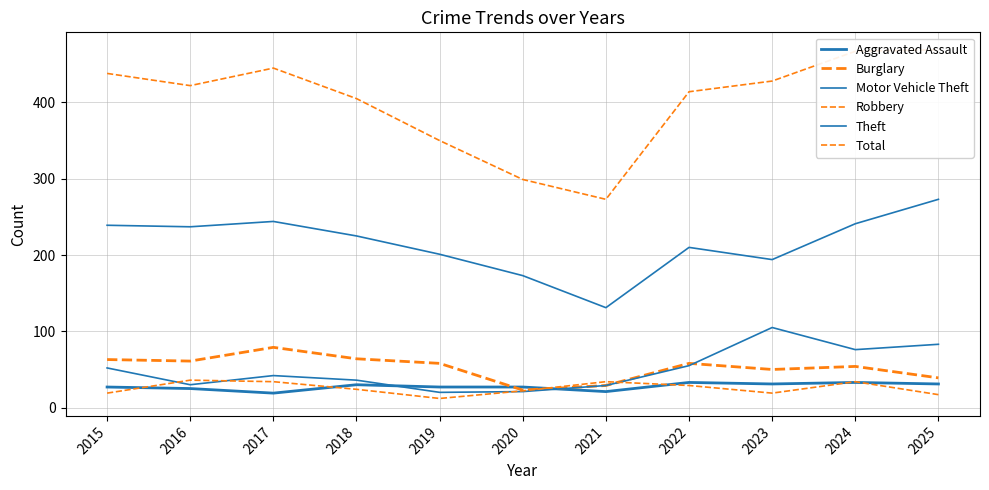

How many intersections are there between Motor Vehicle Theft and Aggravated Assault?

2